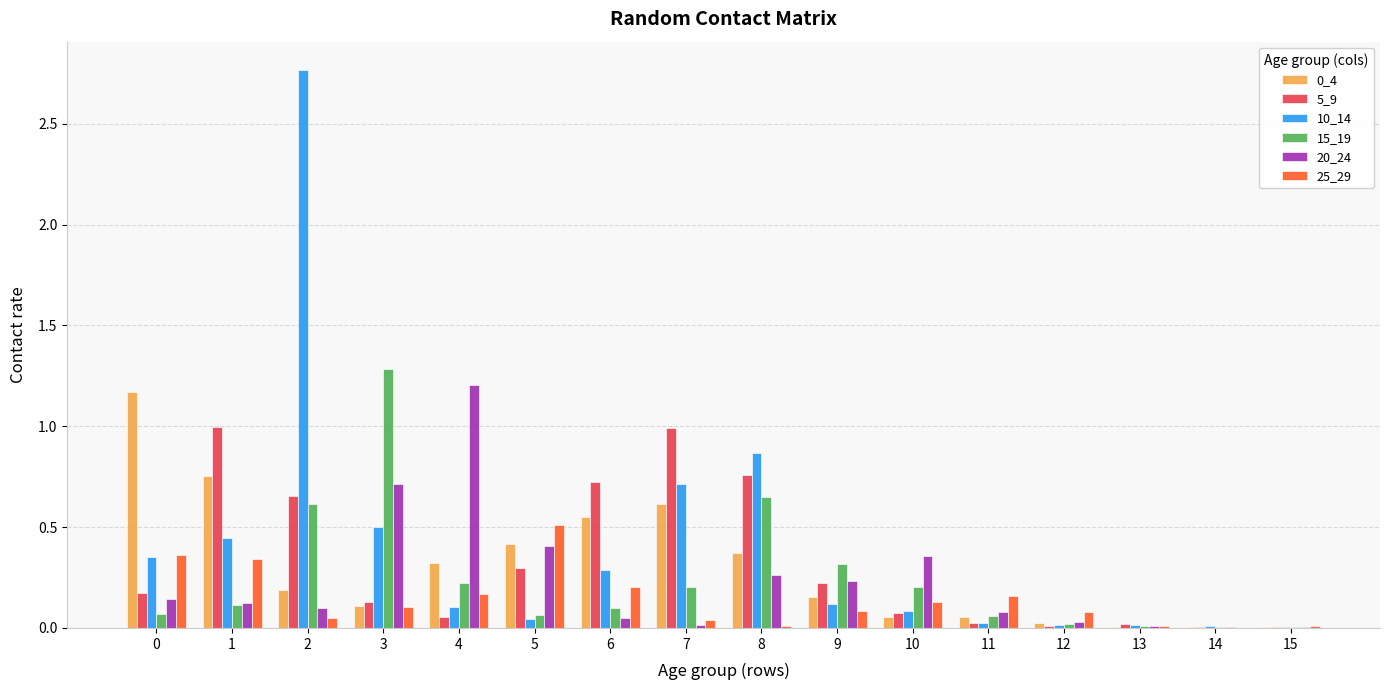

Is the value of 0_4 at 14 greater than the value of 15_19 at 6?

No